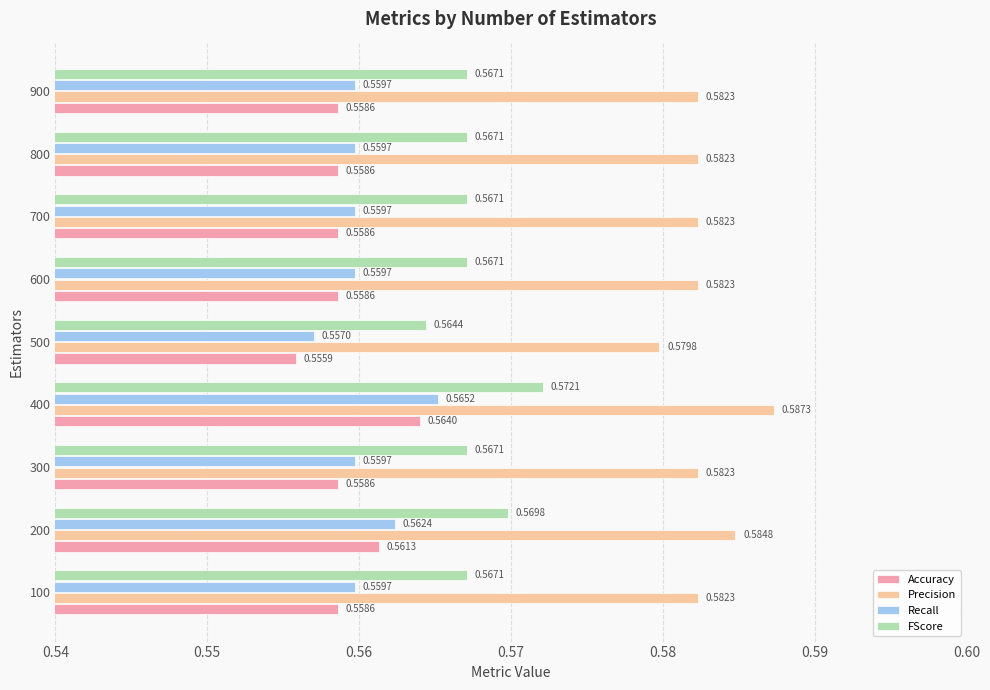

At how many categories does at least one series exceed 0?

9